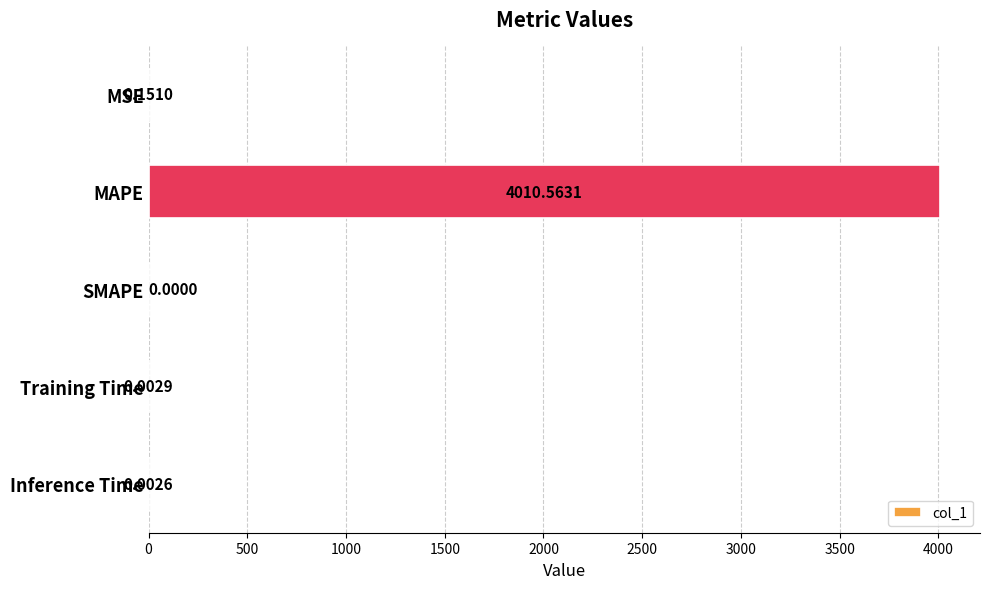

Which label corresponds to the largest value in the chart?

MAPE